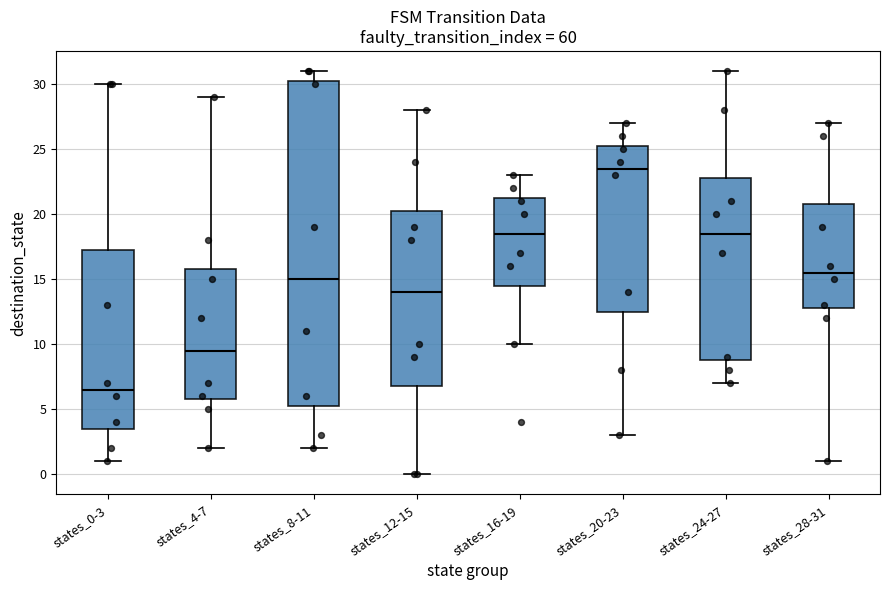

Reading left to right, read every box against the y-axis: the position of its median line, the range the box covers, and the ends of its whiskers. The values are not printed on the chart, so give them approximately, as read against the axis.

states_0-3: median 6.5, box 3.5 to 17.5, whiskers 1.0 to 30.0
states_4-7: median 9.5, box 6.0 to 16.0, whiskers 2.0 to 29.0
states_8-11: median 15.0, box 5.5 to 30.5, whiskers 2.0 to 31.0
states_12-15: median 14.0, box 7.0 to 20.5, whiskers 0.0 to 28.0
states_16-19: median 18.5, box 14.5 to 21.5, whiskers 10.0 to 23.0
states_20-23: median 23.5, box 12.5 to 25.5, whiskers 3.0 to 27.0
states_24-27: median 18.5, box 9.0 to 23.0, whiskers 7.0 to 31.0
states_28-31: median 15.5, box 13.0 to 21.0, whiskers 1.0 to 27.0